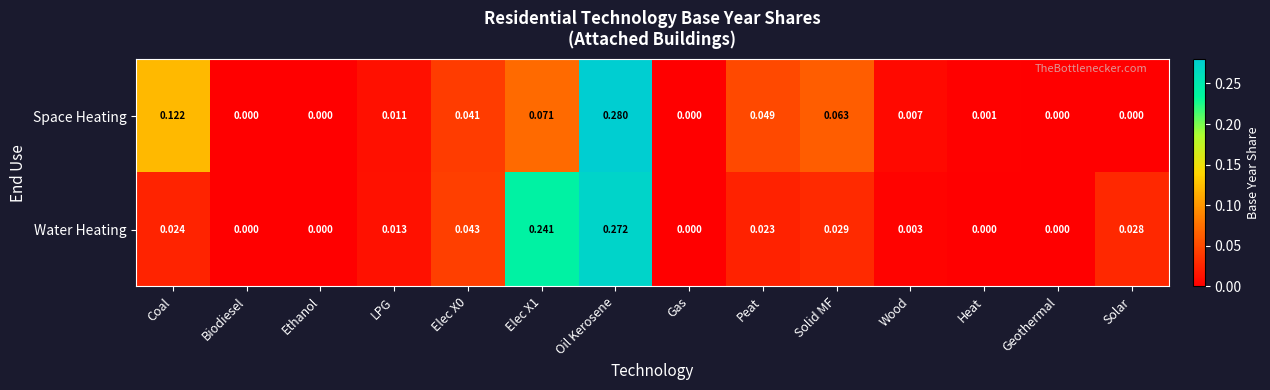

Which series changed the most between LPG and Gas?

Water Heating